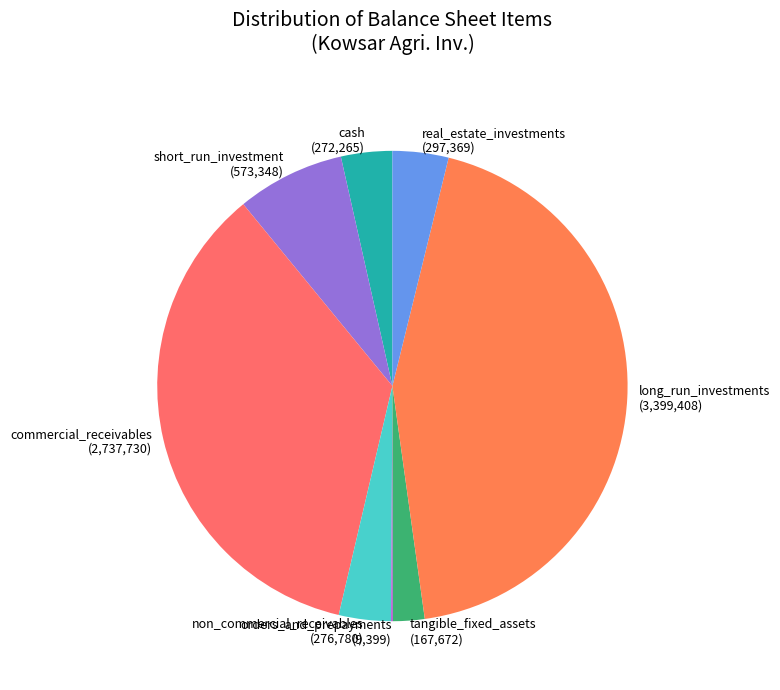

Is the sum of long_run_investments and short_run_investment greater than half?

Yes